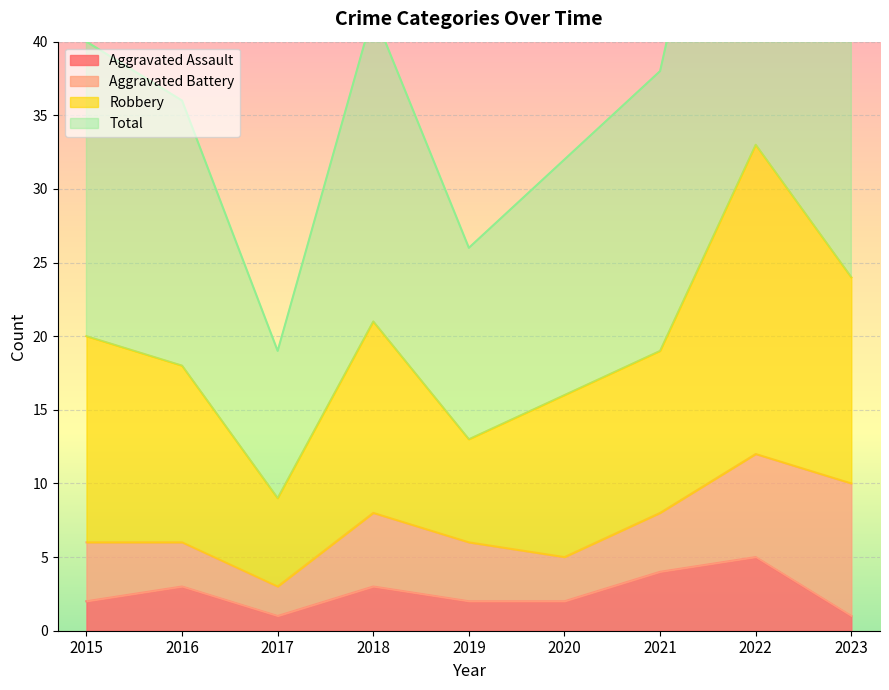

The Total series shows 42 at 2018. True or false?

True